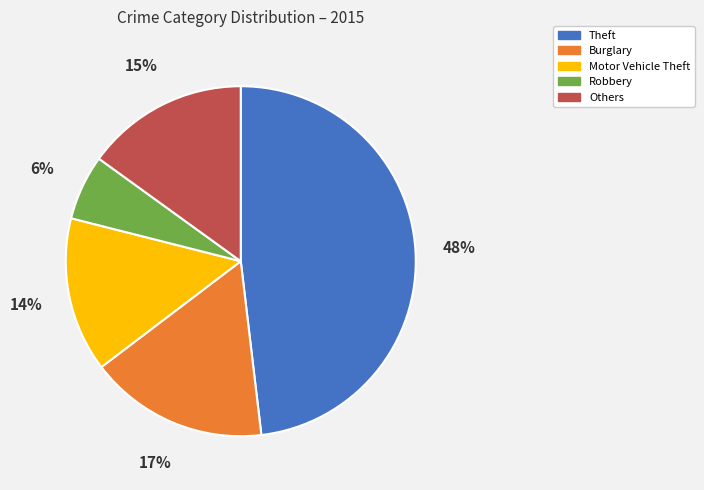

Approximately how many times larger is the value at Burglary compared to Others?

1.1